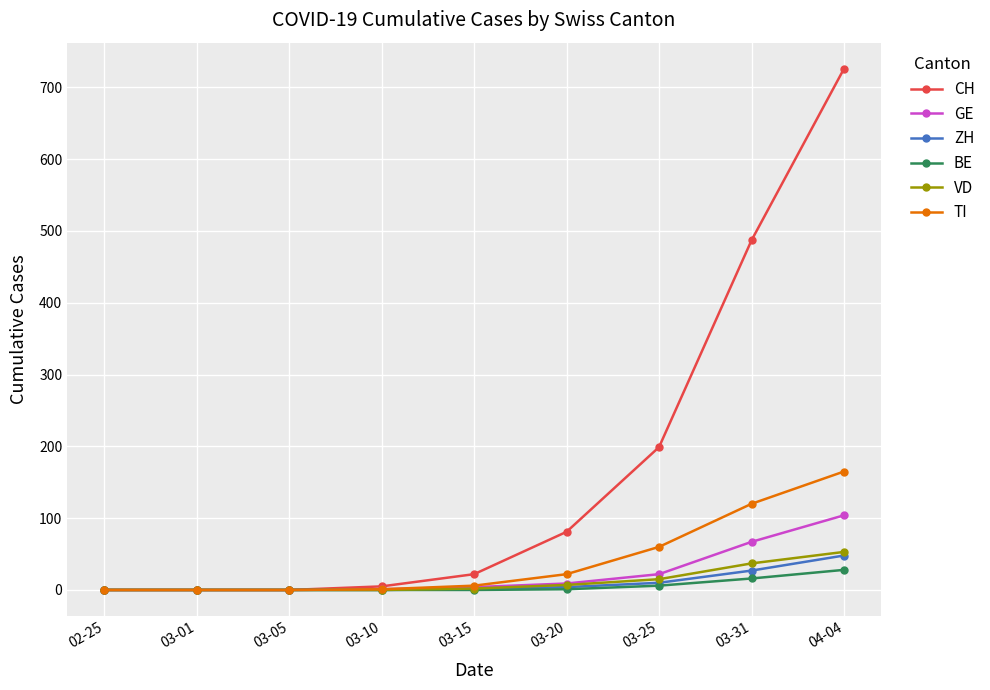

What are all the series names shown in the legend?

CH, GE, ZH, BE, VD, TI